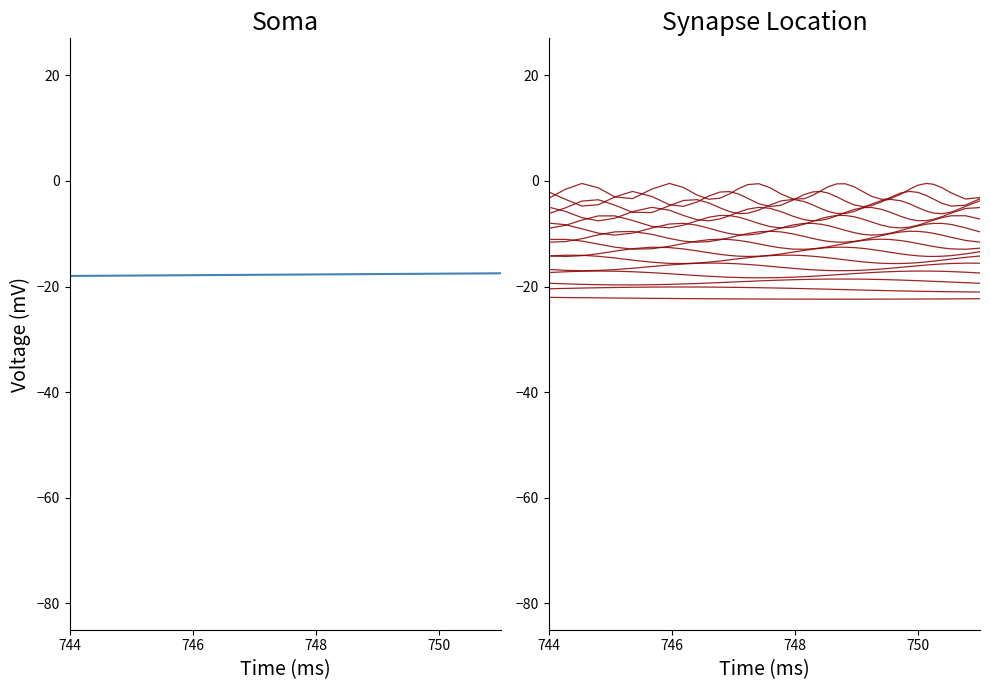

Does the chart display data point markers on the line(s)?

No